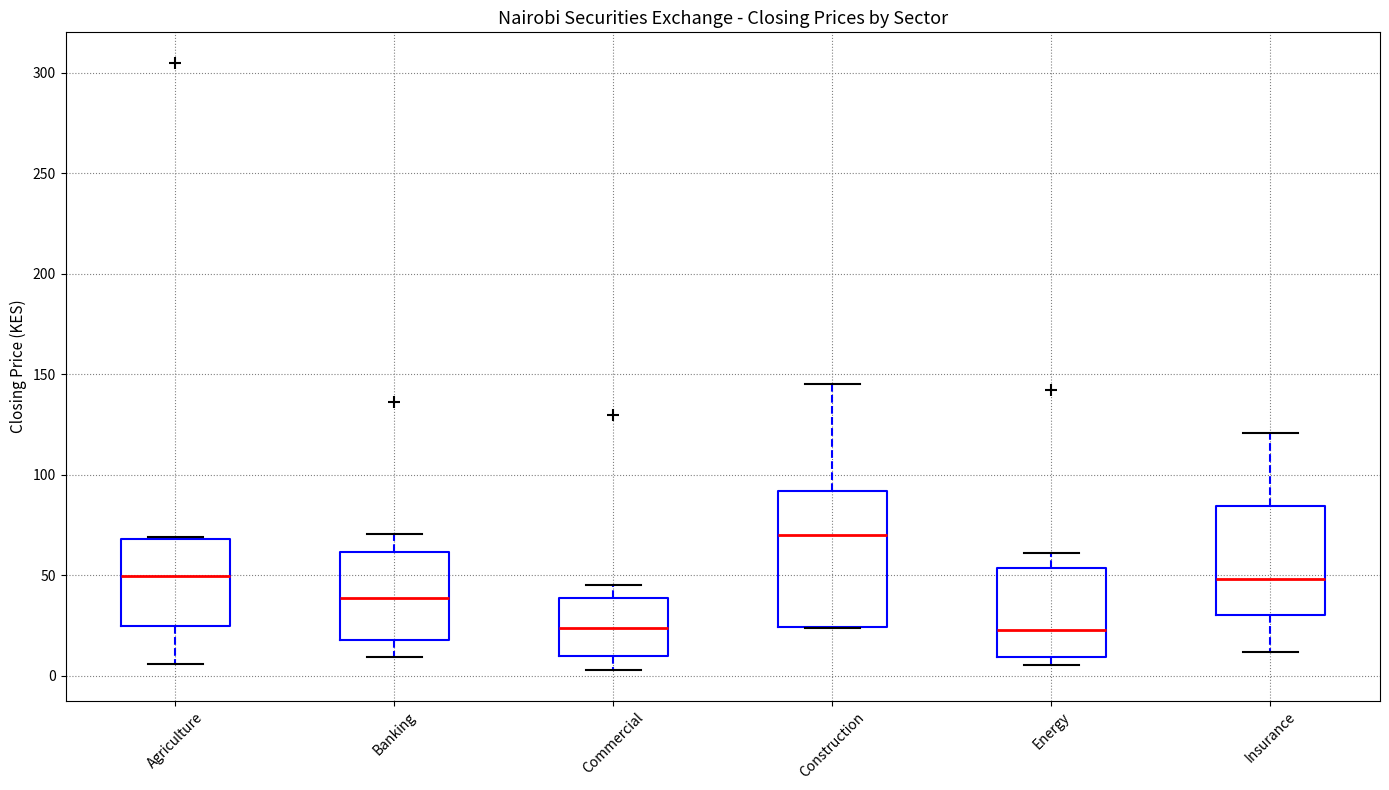

Reading left to right, read every box against the y-axis: the position of its median line, the range the box covers, and the ends of its whiskers. The values are not printed on the chart, so give them approximately, as read against the axis.

Agriculture: median 50, box 25 to 70, whiskers 5 to 70
Banking: median 40, box 20 to 60, whiskers 10 to 70
Commercial: median 25, box 10 to 40, whiskers 5 to 45
Construction: median 70, box 25 to 90, whiskers 25 to 145
Energy: median 25, box 10 to 55, whiskers 5 to 60
Insurance: median 50, box 30 to 85, whiskers 10 to 120